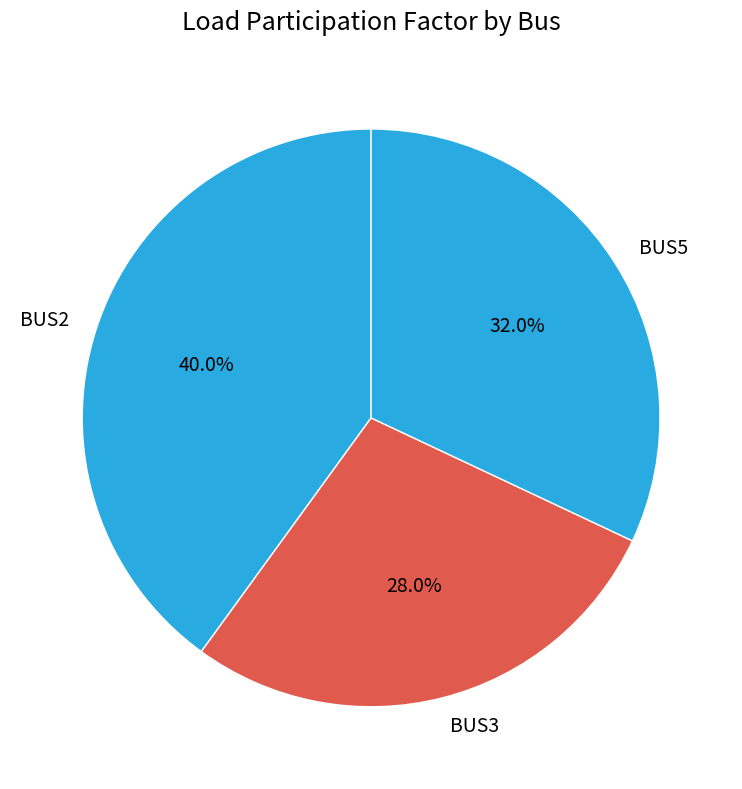

Does any single category account for the majority?

No